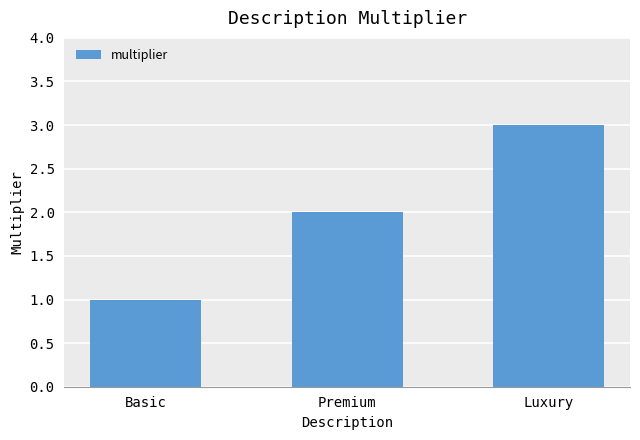

Reading left to right, transcribe all the data shown in this chart.

Basic=1	Premium=2	Luxury=3